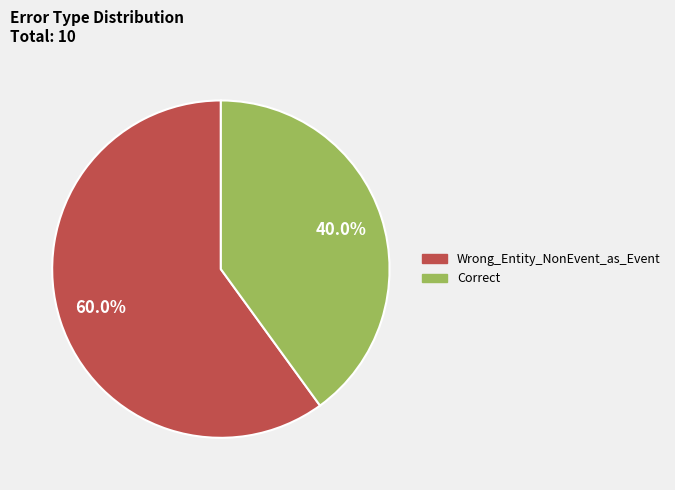

What percentage is the Wrong_Entity_NonEvent_as_Event slice, to the nearest percent?

60%